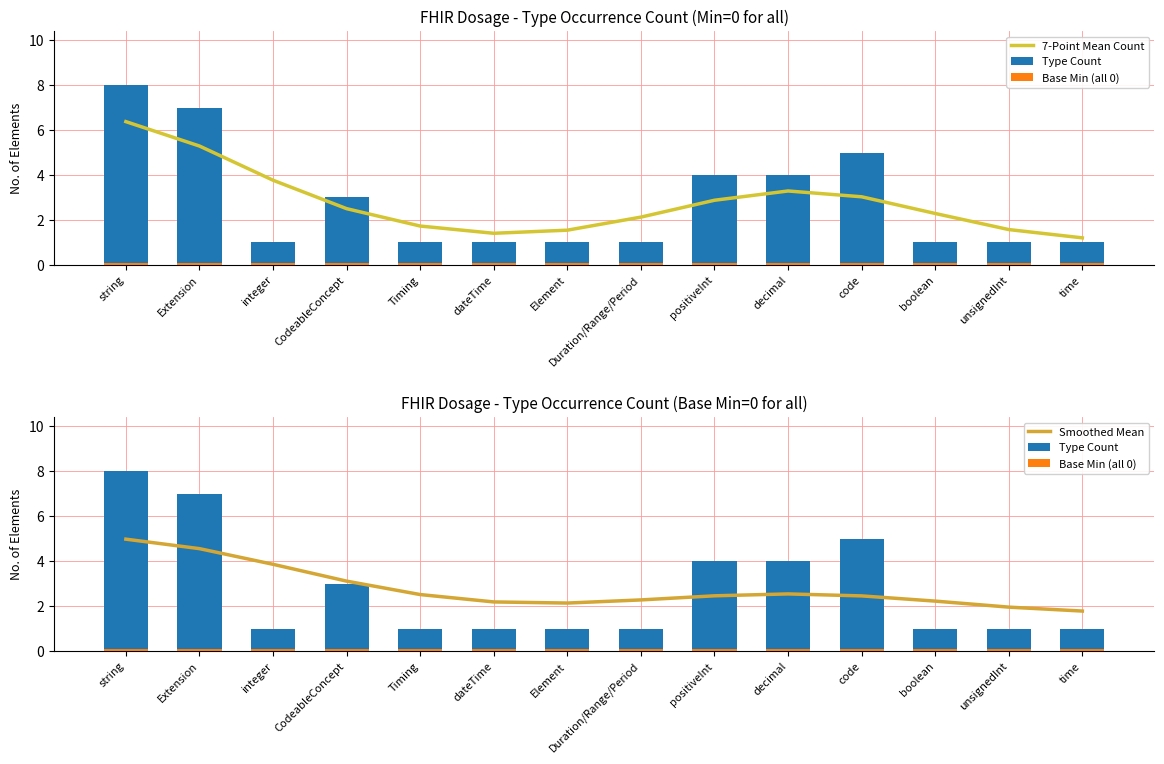

Which label corresponds to the largest value in the chart?

string